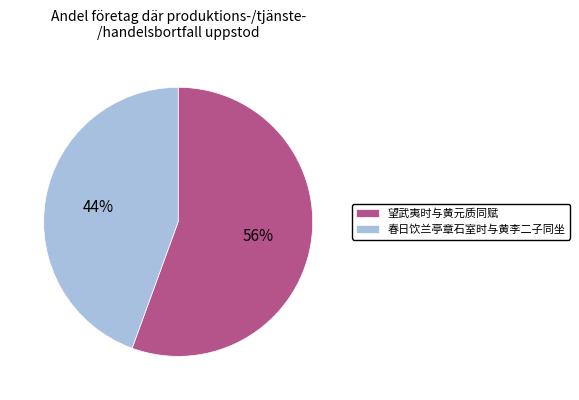

To the nearest percent, what is the combined percentage of 春日饮兰亭章石室时与黄李二子同坐 and 望武夷时与黄元质同赋?

100%